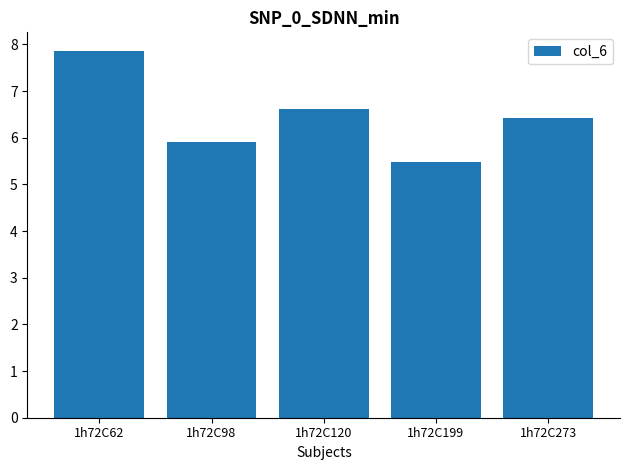

List the labels in order of value, largest first.

1h72C62, 1h72C120, 1h72C273, 1h72C98, 1h72C199